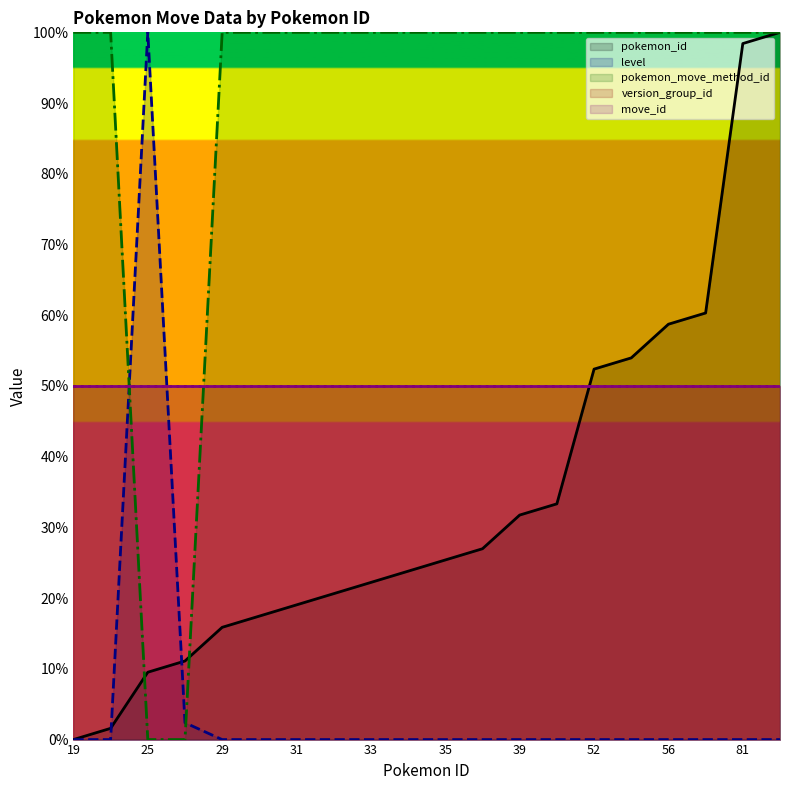

Between 29 and 81, which is larger?

81